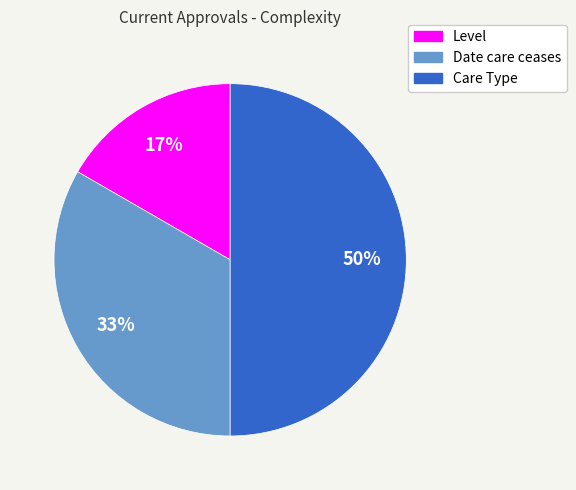

Is the sum of Care Type and Level greater than half?

Yes